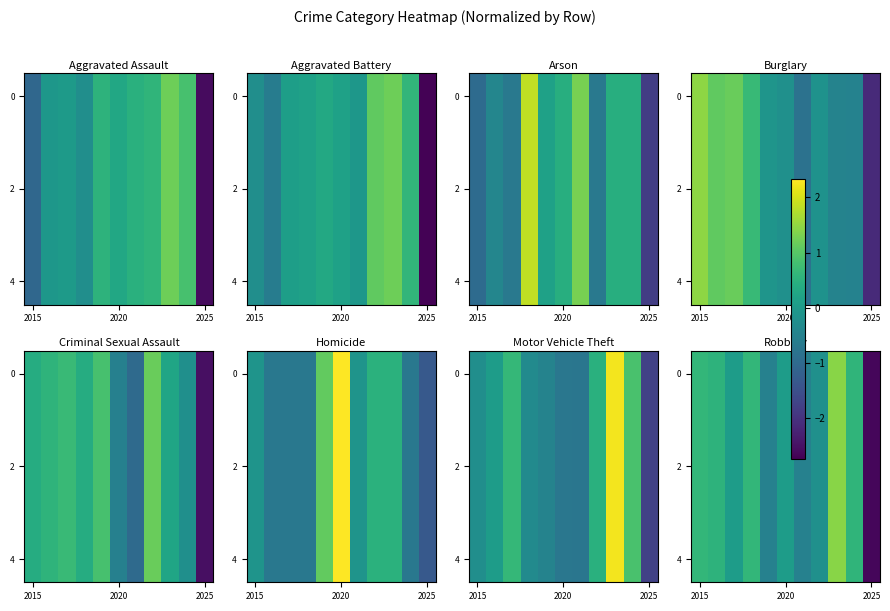

What is the minimum value for 0?

-2.7